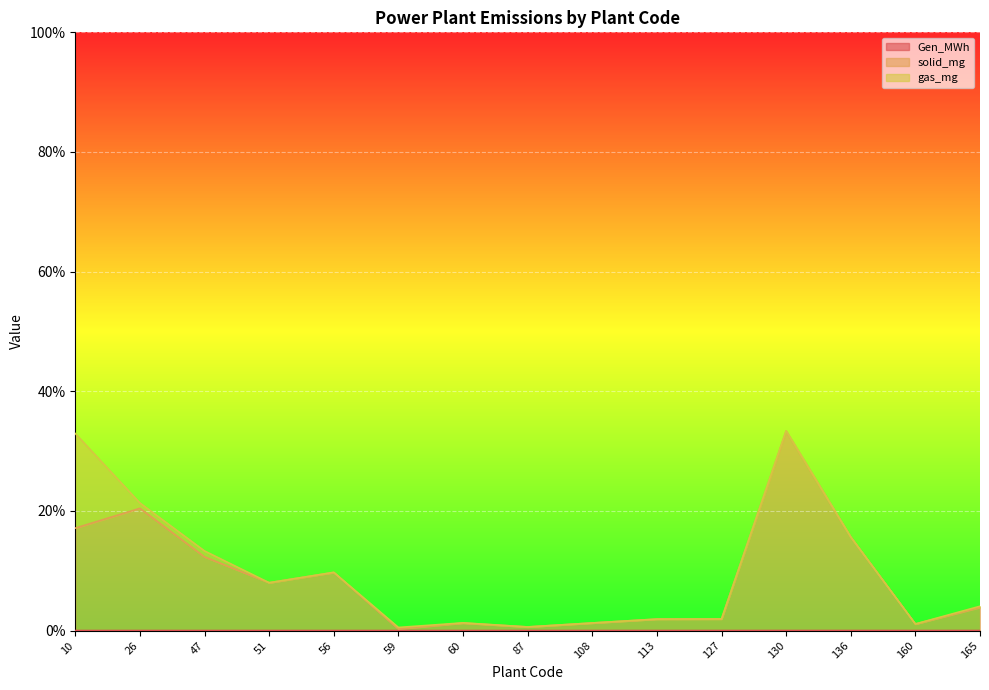

True or false: Gen_MWh and solid_mg intersect in this chart.

False